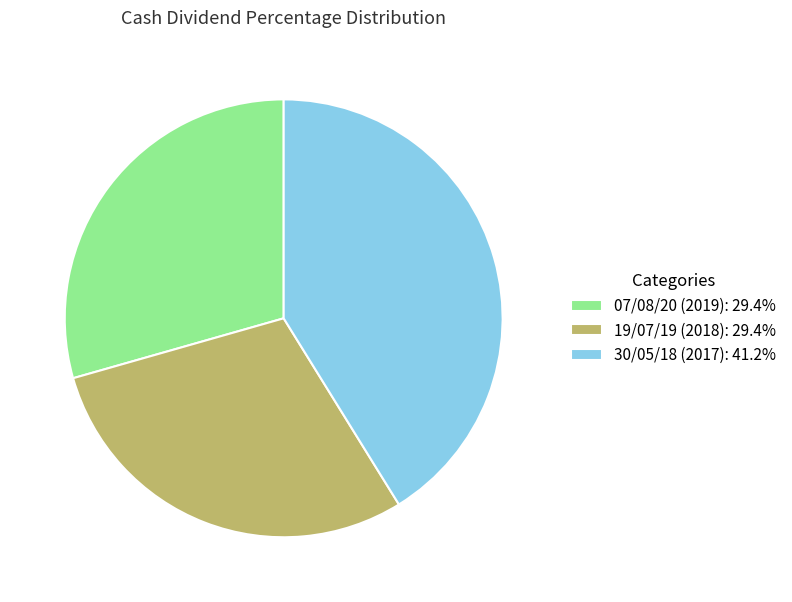

Does 19/07/19 (2018): 29.4% represent more than half of the total?

No